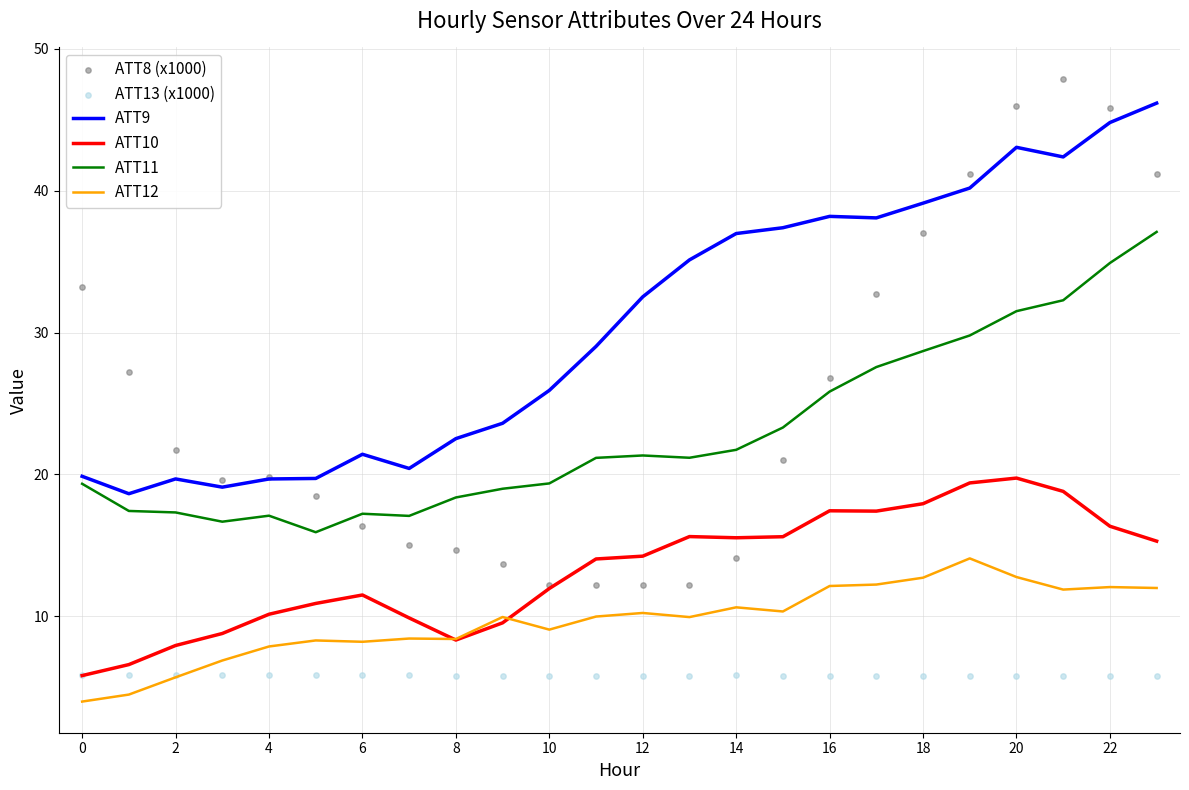

The value of ATT11 at 6 is 23.4. True or false?

False